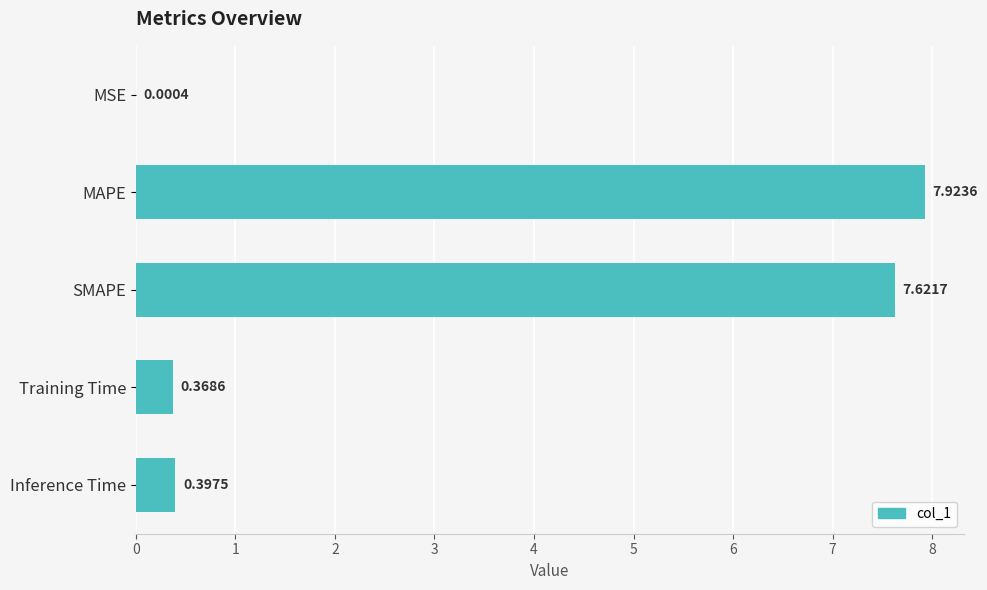

At which category does the chart reach its peak across all series?

MAPE